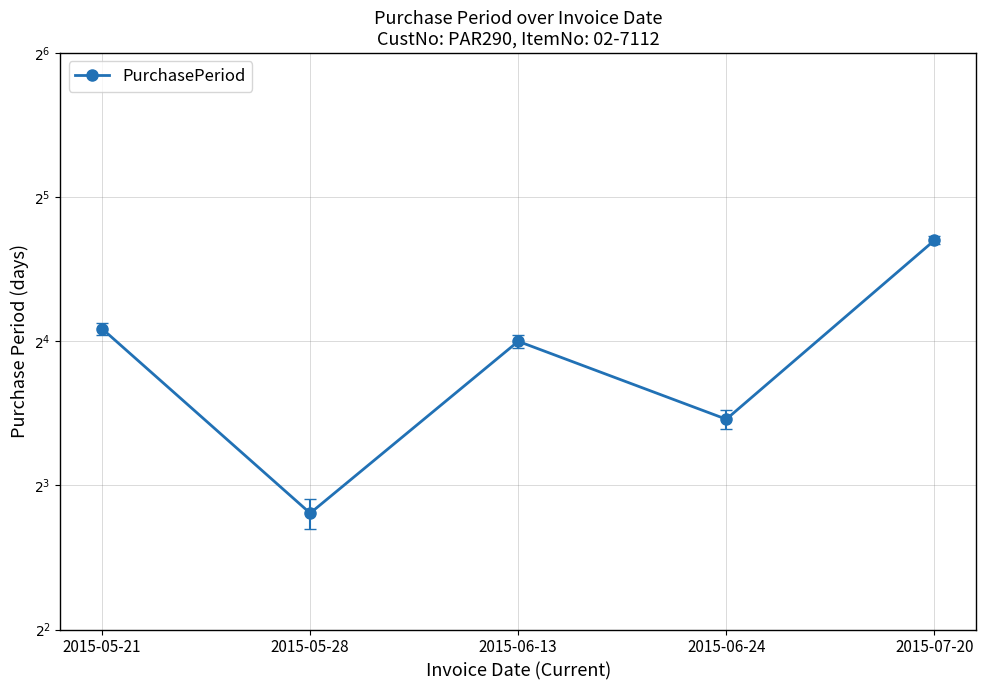

Reading left to right, extract all data points from this chart.

2015-05-21=17	2015-05-28=7	2015-06-13=16	2015-06-24=11	2015-07-20=26